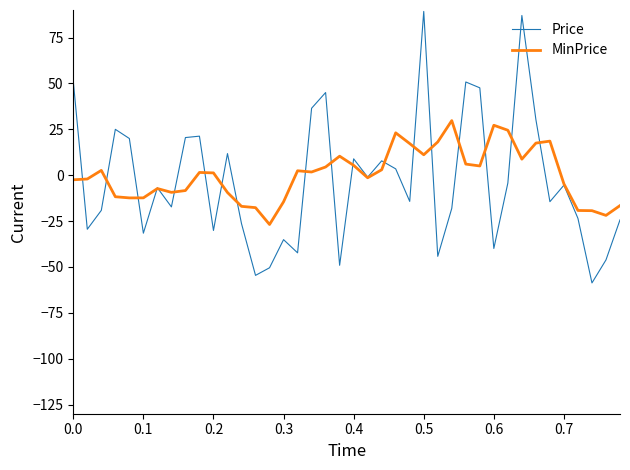

Which series has the largest total across all categories?

MinPrice